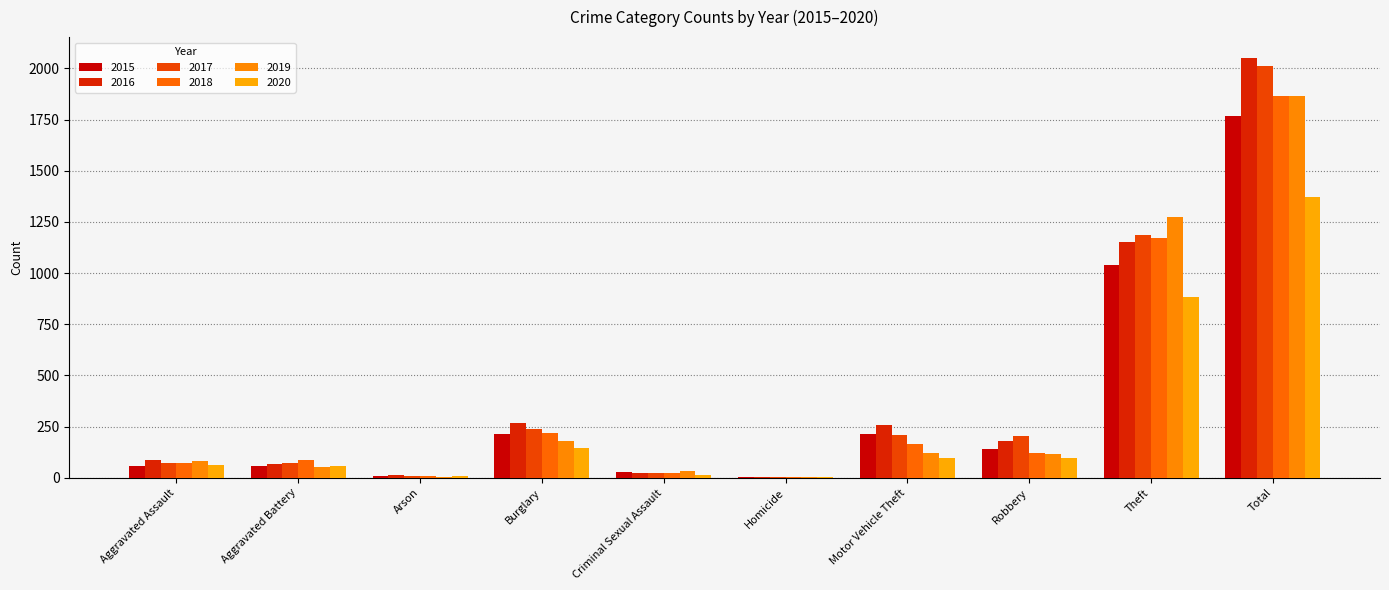

What is the sum of the 2015 values at Theft and Homicide?

1046